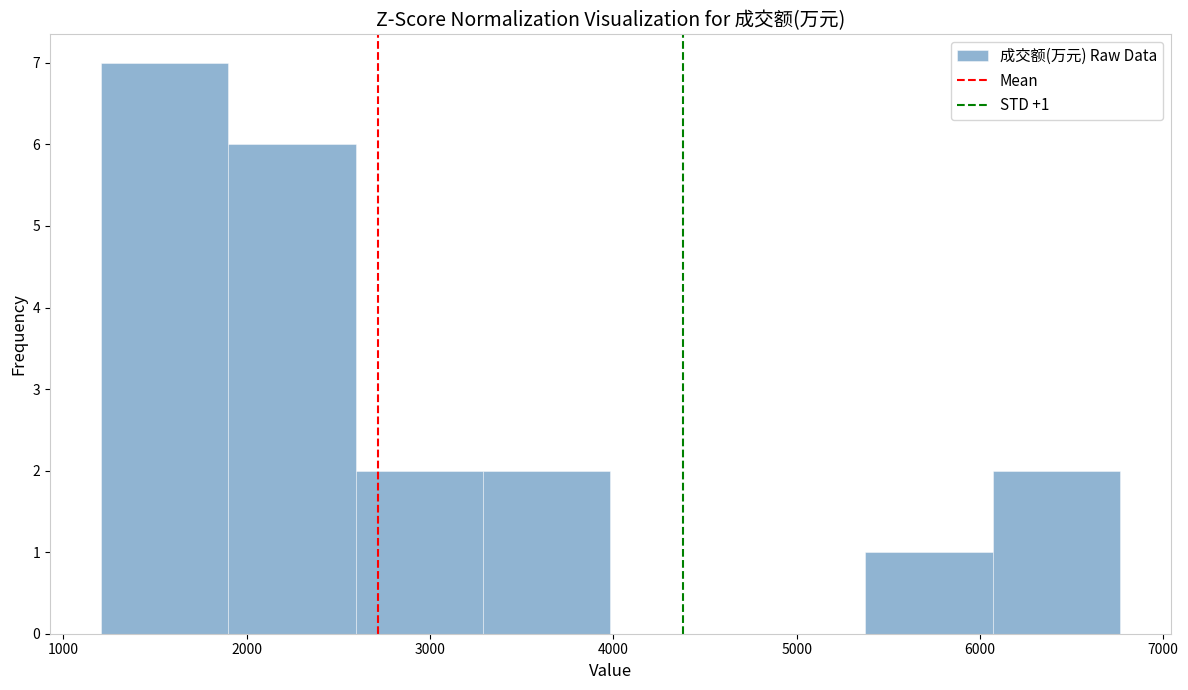

Which range on the x-axis has the tallest bar?

1200 to 1900